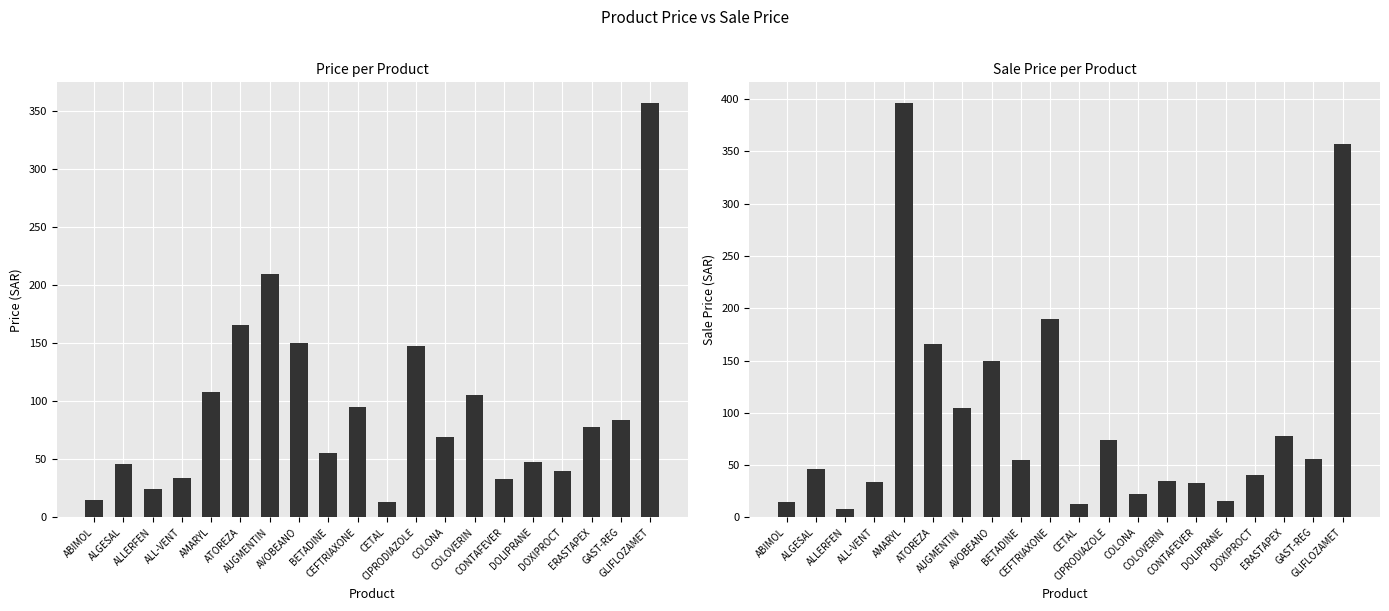

What is the difference between the second highest and second lowest values in the Sale Price (سعر البيع) series?

344.0